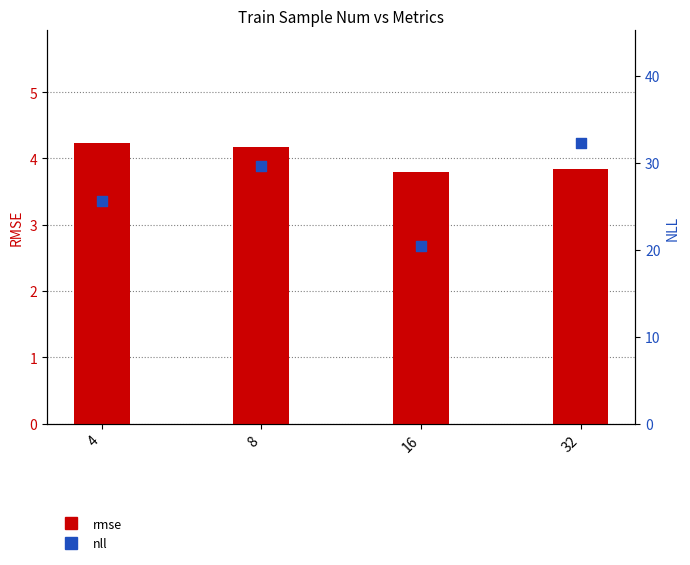

At how many categories does at least one series exceed 29?

2